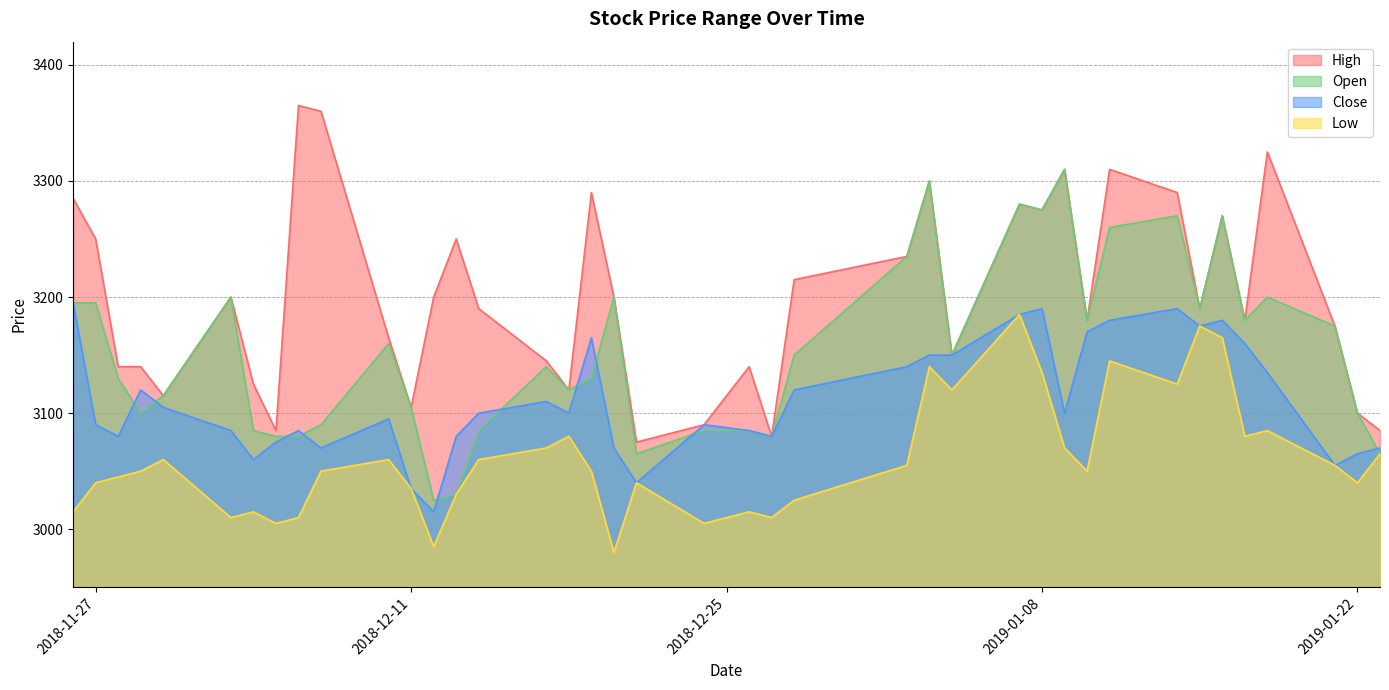

What is the value of the Low point at the 22nd from the left?

3015